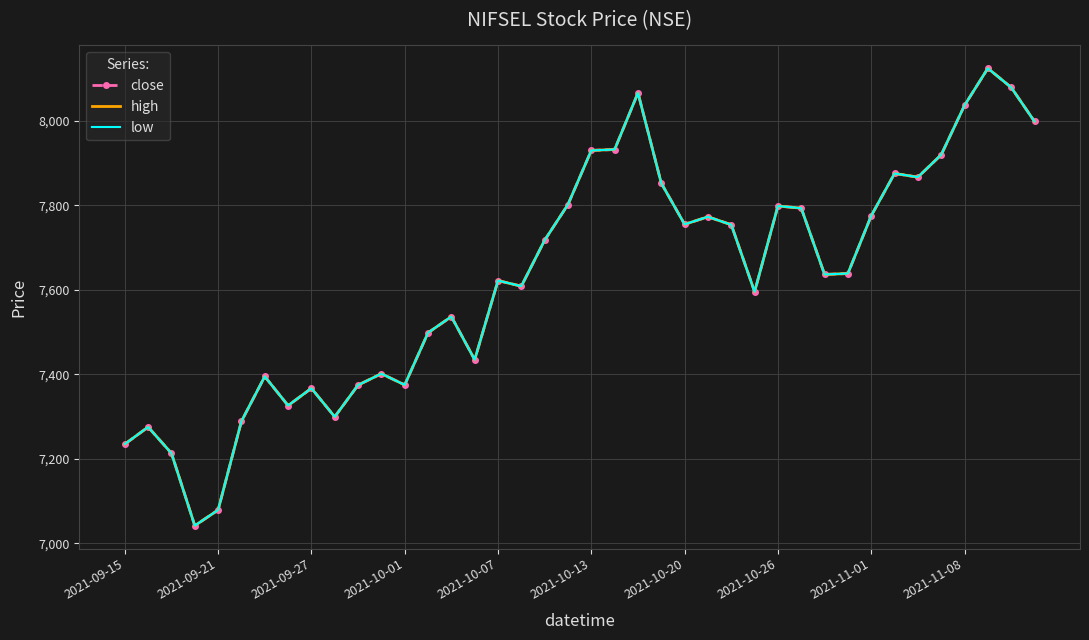

Where does the close series first go above 7638?

18